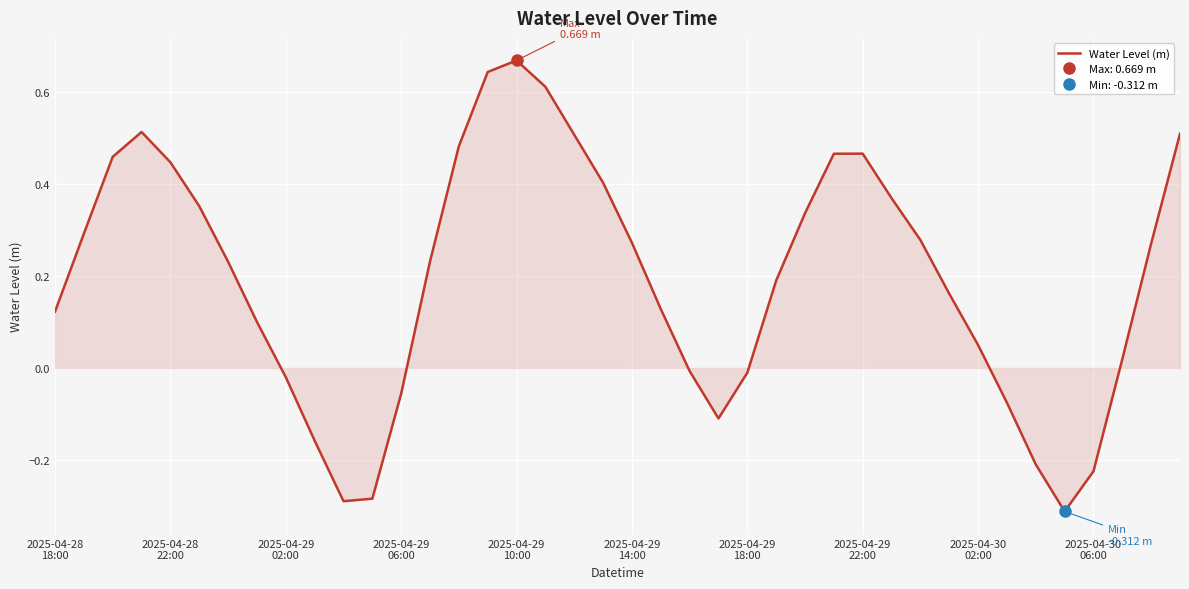

True or false: the data shows 0.4 at 19.

True